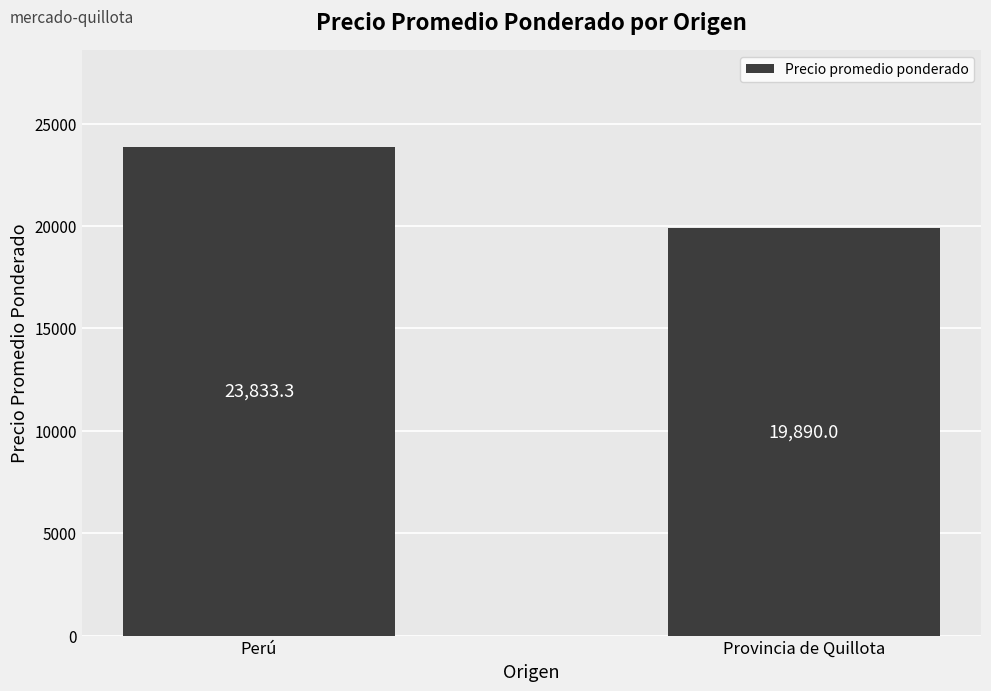

How many series are shown in this chart?

1